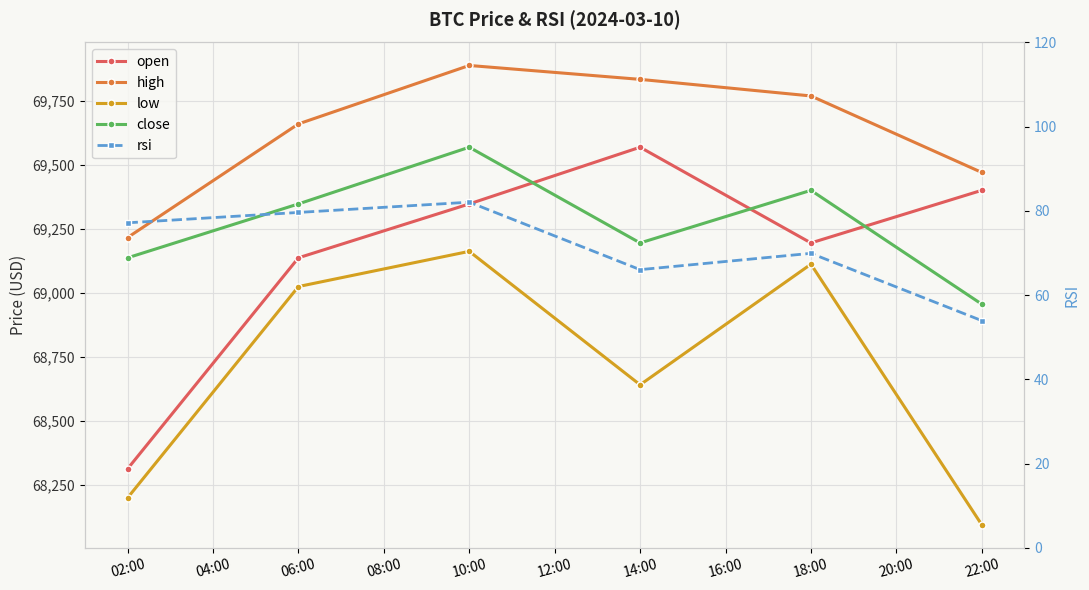

True or false: close and rsi cross at least once.

False